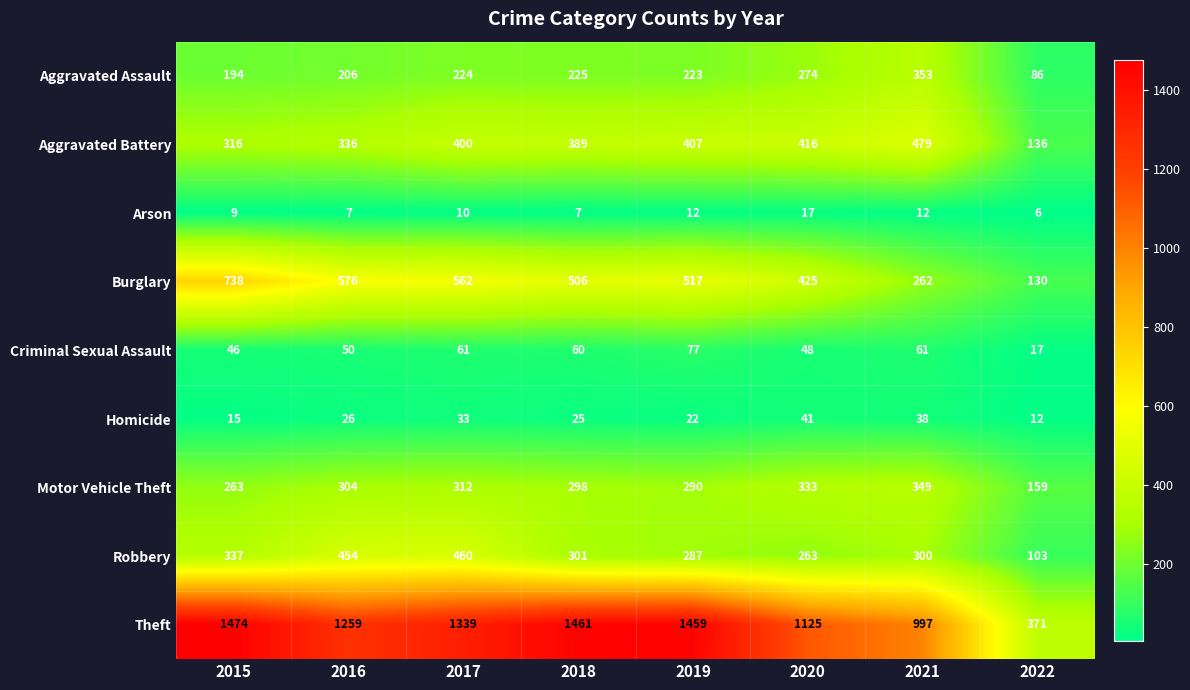

Where is Theft nearest to the value 922?

2021